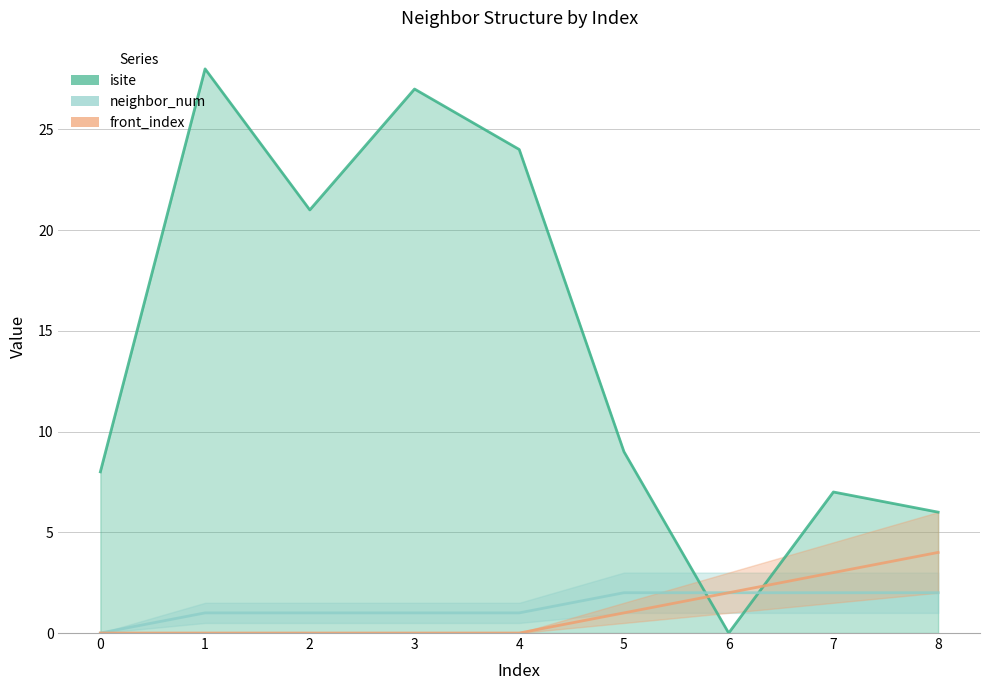

Which series has the largest total across all categories?

isite